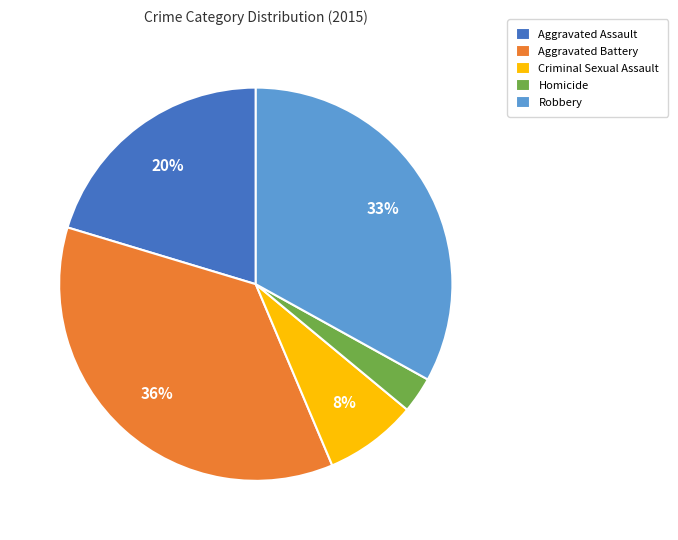

Which has a higher value, Aggravated Battery or Aggravated Assault?

Aggravated Battery